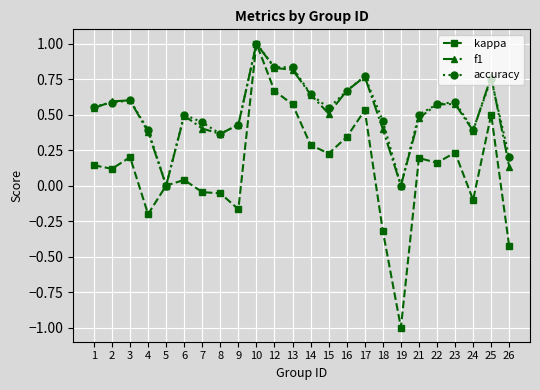

What is the value of the kappa point at the 18th from the left?

-1.0